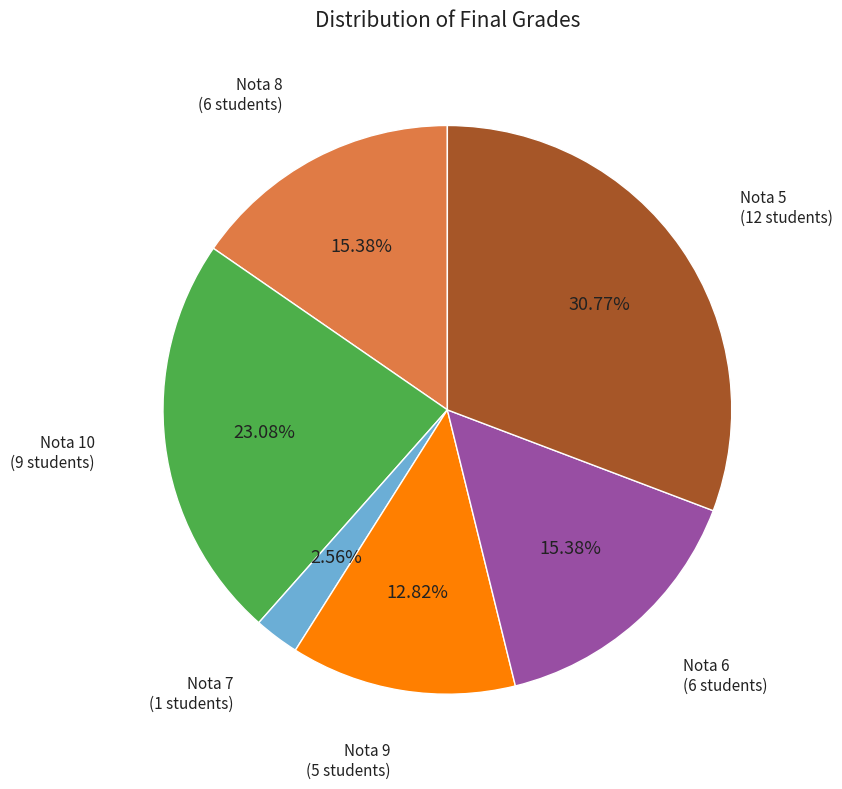

Is there a majority slice in this chart?

No